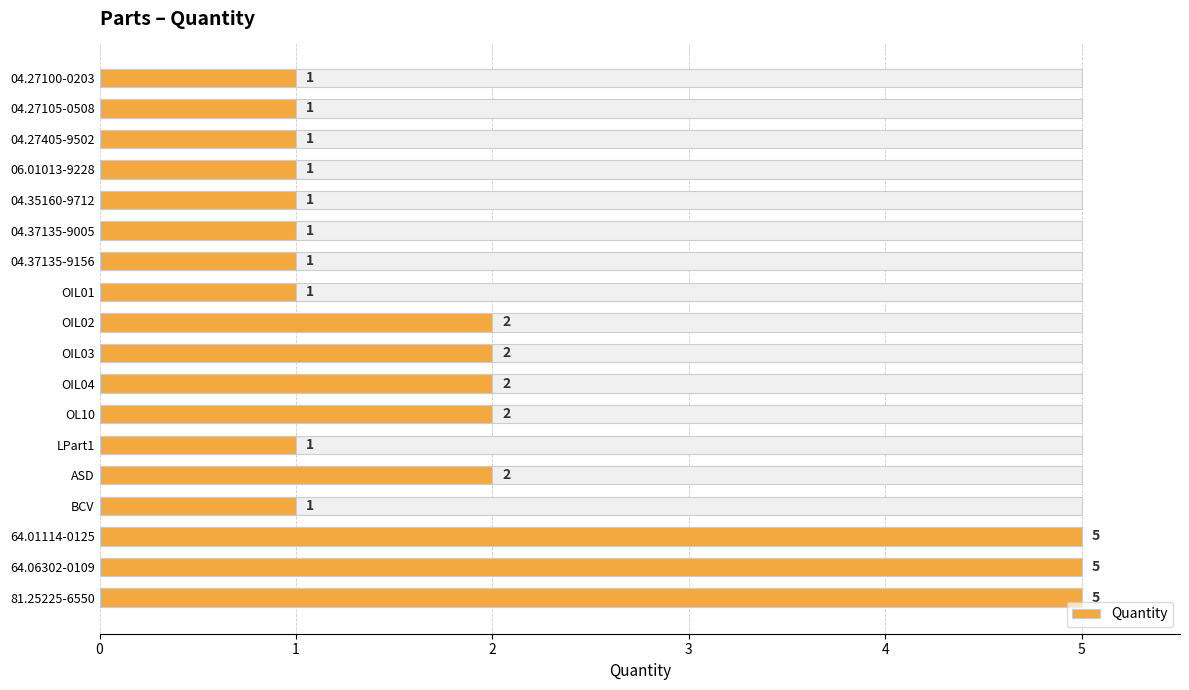

Between 04.35160-9712 and 04.27100-0203, which is larger?

04.35160-9712